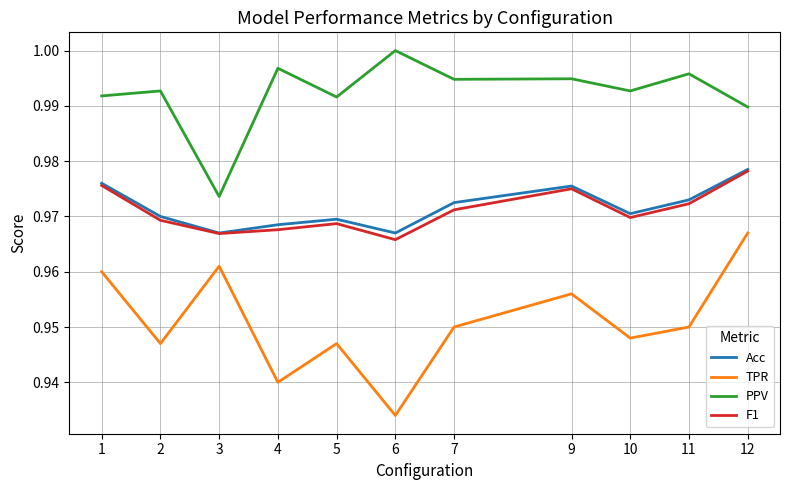

Is it true that PPV equals 1.0 at 11?

True